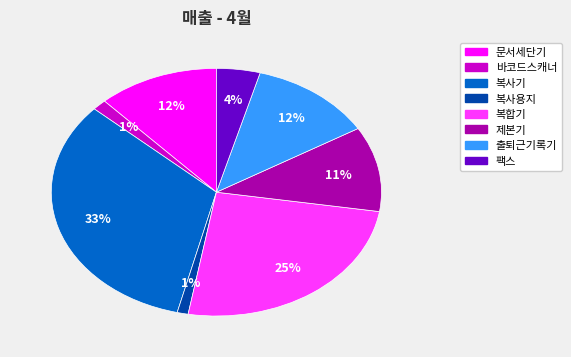

What is the largest slice in the pie chart?

복사기